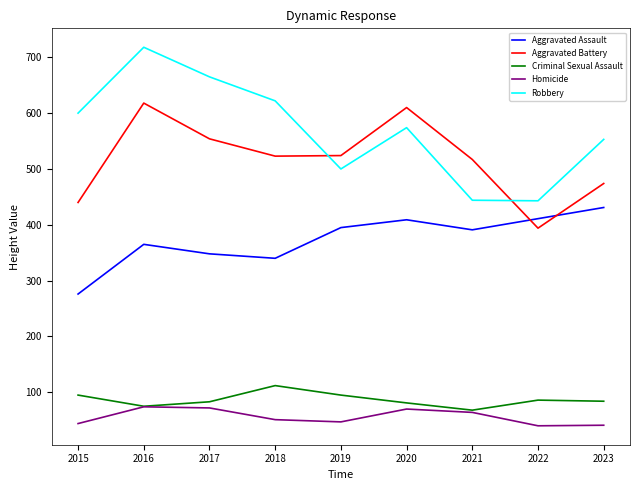

In Criminal Sexual Assault, how many points are higher than both neighbors (excluding endpoints)?

2